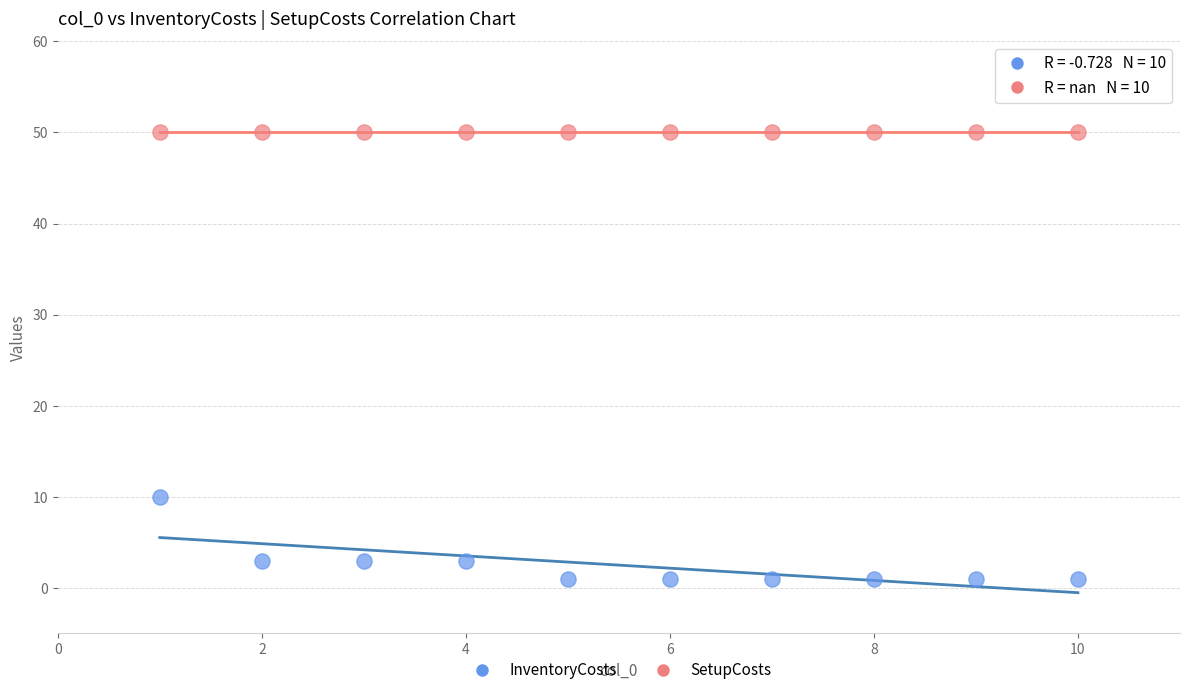

Across all series, what Y value is closest to 25?

10